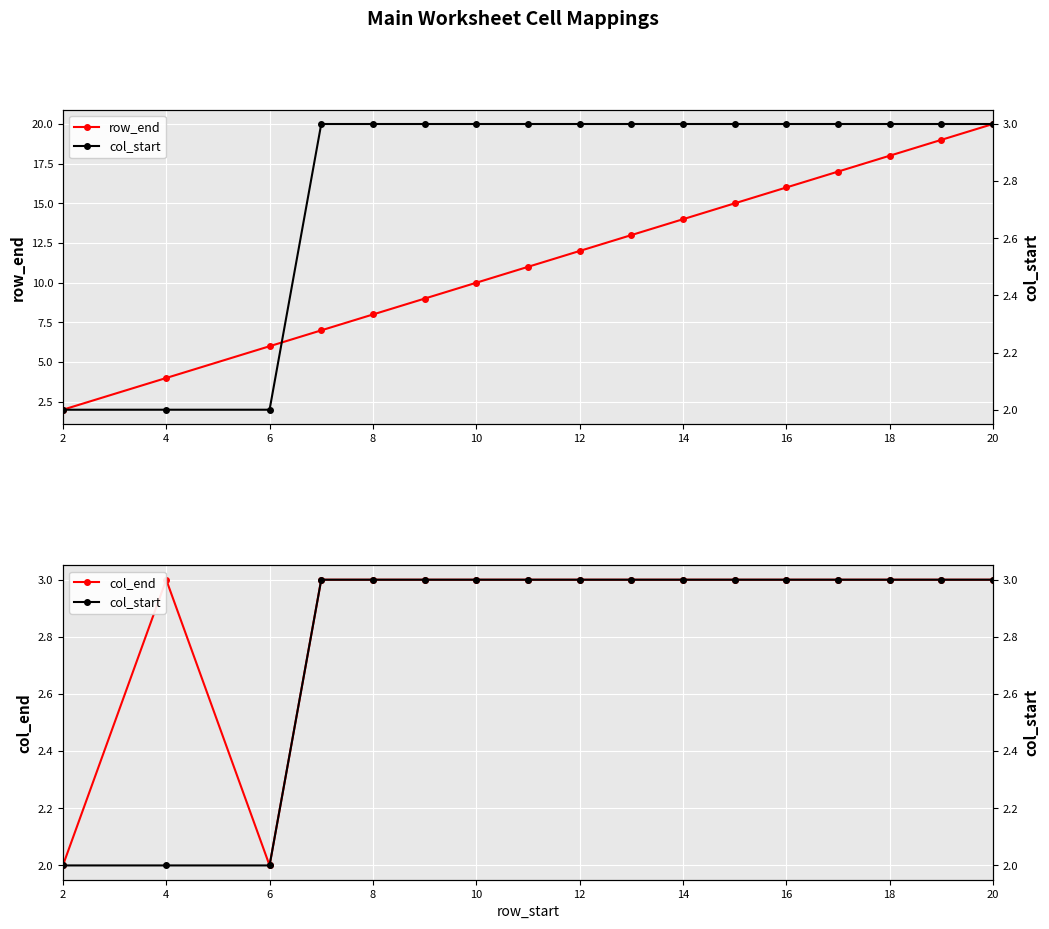

Is this an area chart (filled region under the line)?

No